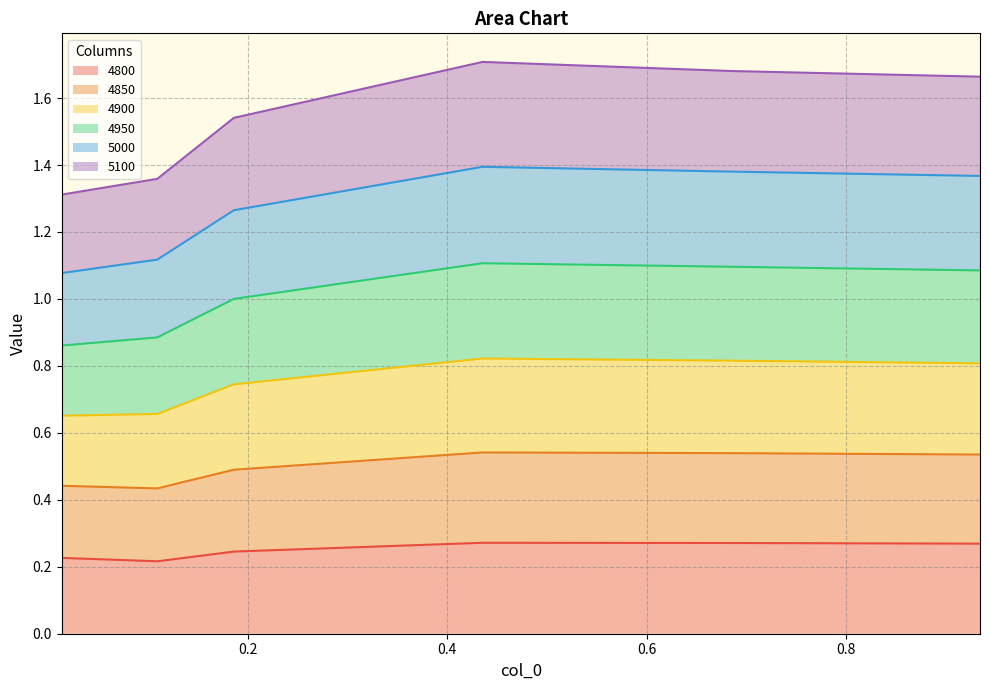

Where is the first local maximum for 5100?

0.4356164383561644